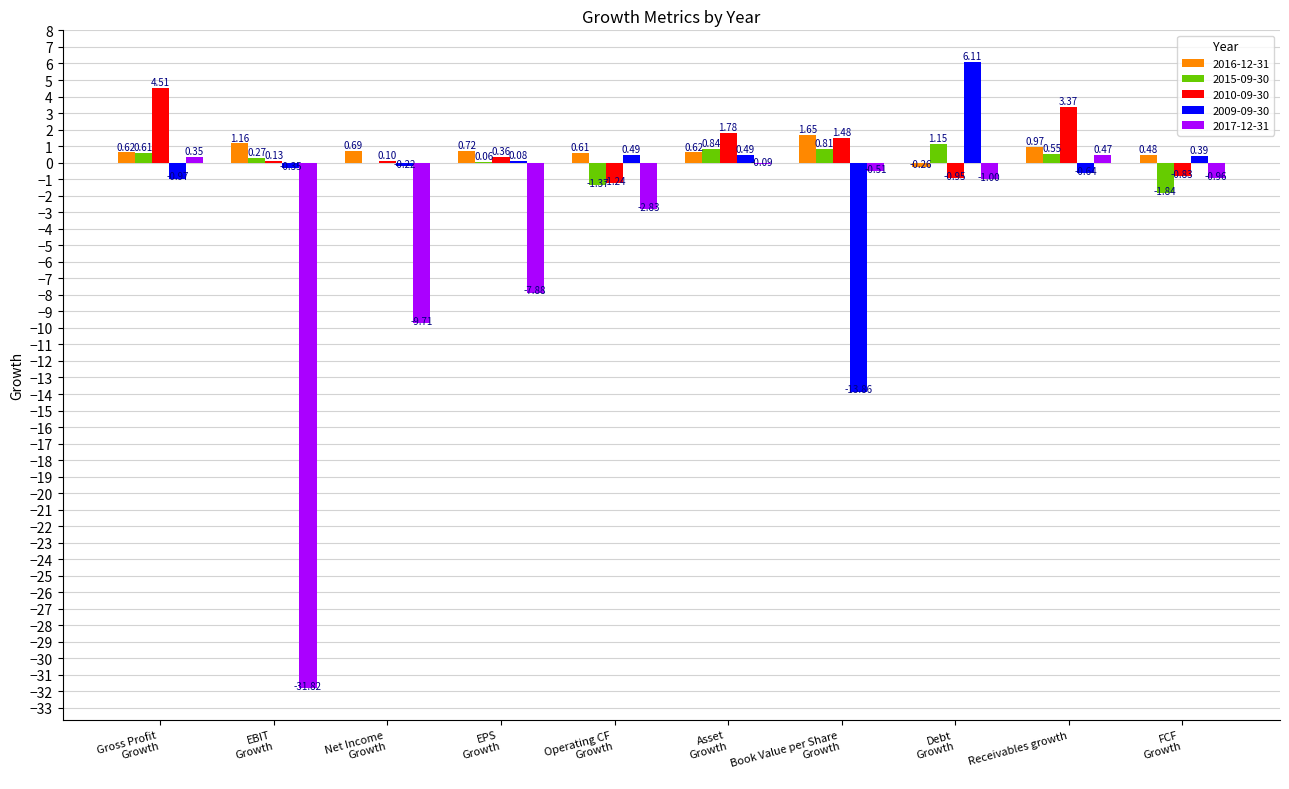

What is the greatest value displayed?

6.1